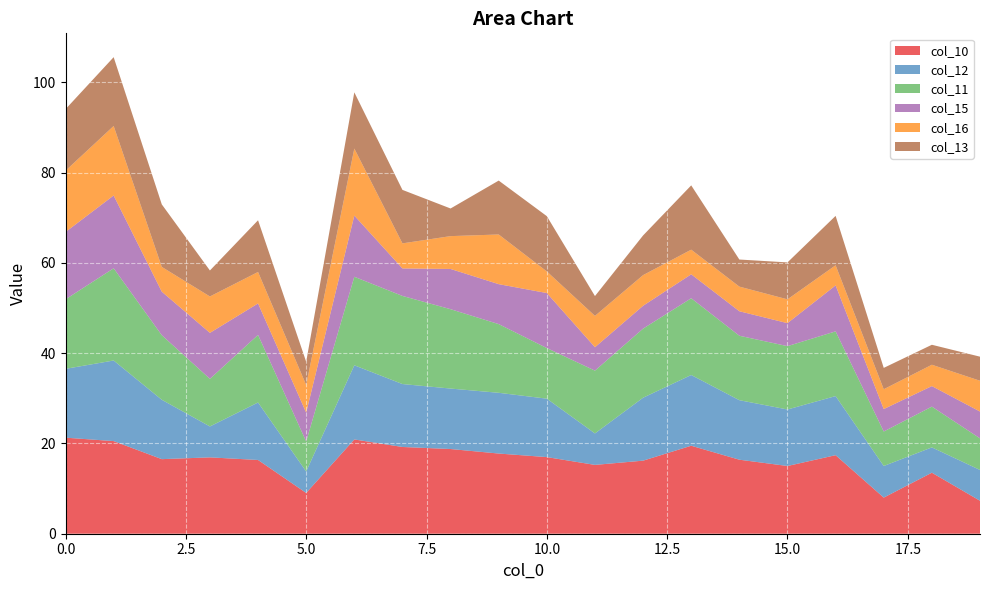

Reading right to left, what are all the values shown in this chart?

col_10: 7.3	13.5	8.0	17.4	15.0	16.4	19.5	16.2	15.2	17.0	17.8	18.8	19.2	20.9	9.0	16.3	16.9	16.5	20.5	21.3
col_12: 6.8	5.6	7.0	13.1	12.5	13.2	15.7	13.9	7.0	12.9	13.5	13.4	13.9	16.4	4.8	12.7	6.8	13.2	17.8	15.2
col_11: 7.0	9.0	7.6	14.3	14.0	14.3	17.0	15.3	13.9	11.2	15.2	17.6	19.5	19.6	6.6	15.0	10.5	14.3	20.4	15.4
col_15: 5.9	4.5	5.0	10.2	5.1	5.4	5.3	5.1	5.2	12.2	8.8	8.9	6.1	13.5	6.4	7.0	10.2	9.6	16.1	14.9
col_16: 6.8	4.7	4.4	4.5	5.3	5.5	5.5	6.8	6.9	4.8	11.0	7.3	5.5	14.8	6.1	7.0	8.1	5.5	15.4	13.6
col_13: 5.3	4.4	4.7	10.9	8.2	6.0	14.2	8.8	4.4	12.2	11.9	6.1	11.8	12.5	5.2	11.5	5.8	13.8	15.2	13.6